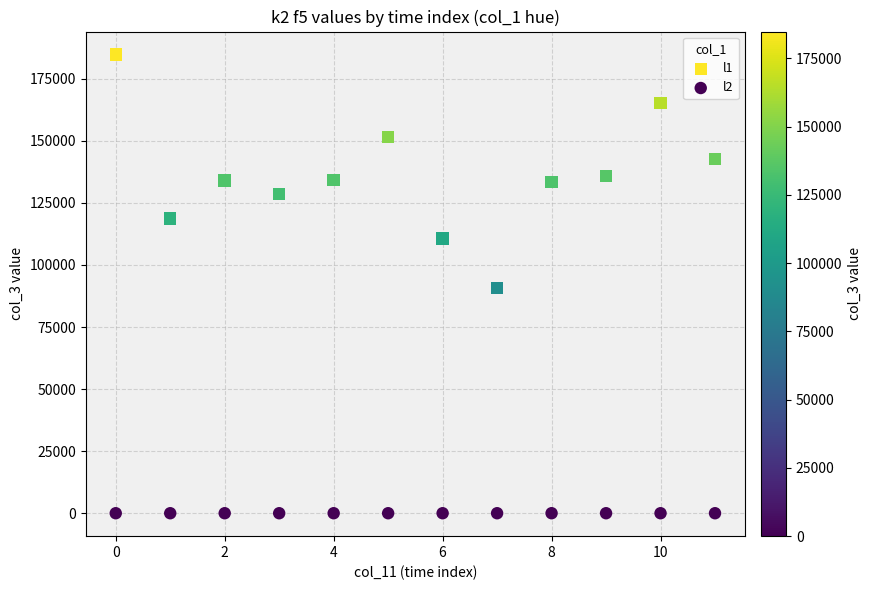

What are all the series names shown in the legend?

l1, l2